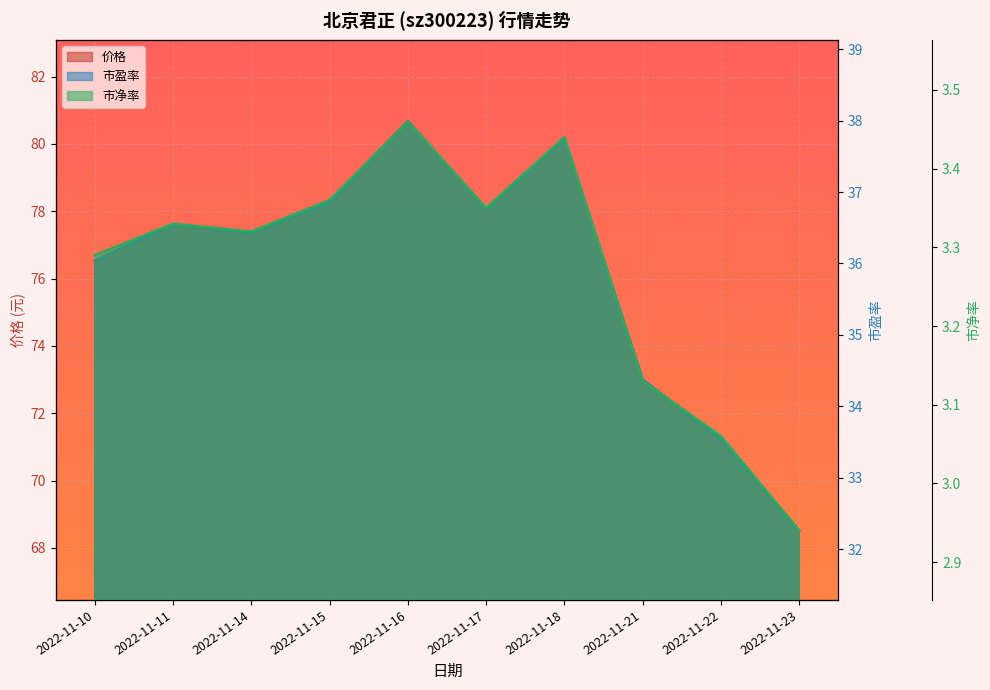

The 市盈率 series shows 36.8 at 2022-11-17. True or false?

True